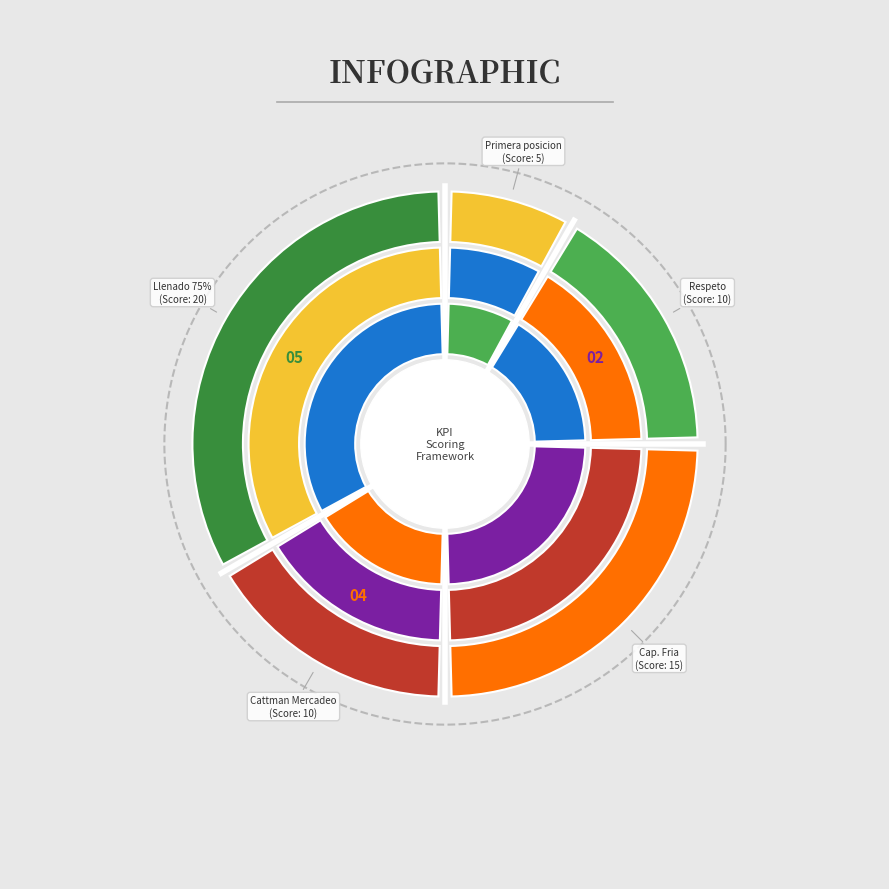

Which slice is the smallest?

Primera posicion